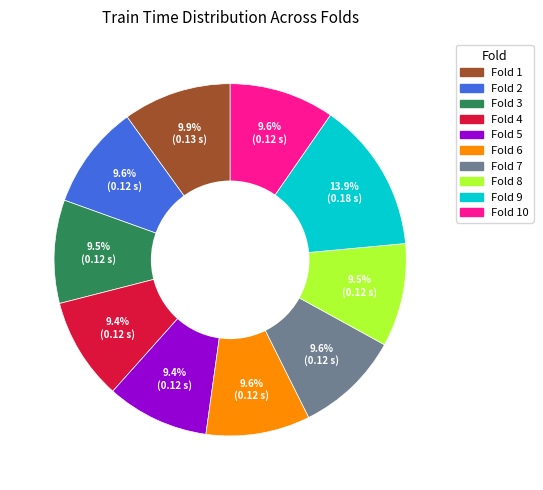

Is there a majority slice in this chart?

No